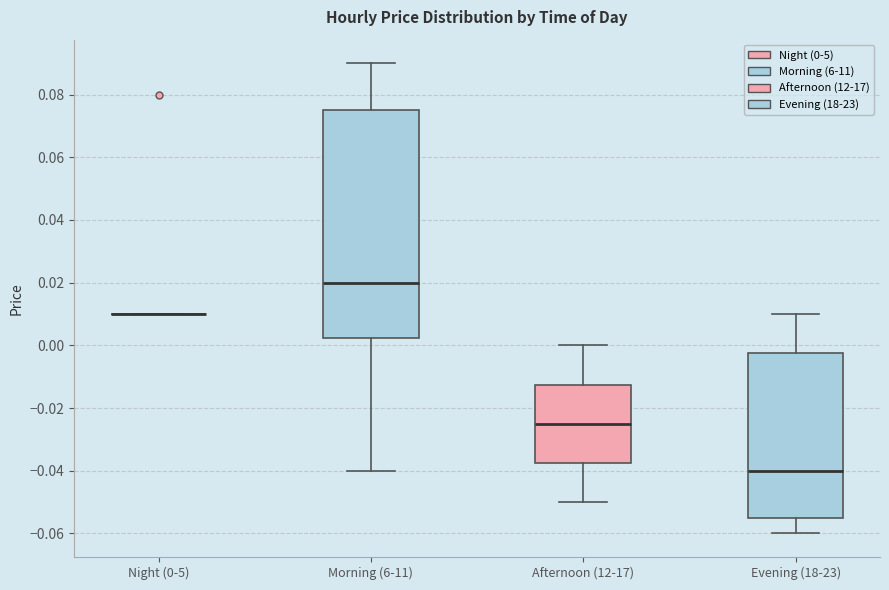

Reading left to right, transcribe this box plot: for each box, give where its median line is, the range the box spans, and where its two whiskers end, as read against the y-axis. The values are not printed on the chart, so give them approximately, as read against the axis.

Night (0-5): box collapsed to a line at 0.010, whiskers 0.010 to 0.010
Morning (6-11): median 0.020, box 0.002 to 0.076, whiskers -0.040 to 0.090
Afternoon (12-17): median -0.024, box -0.038 to -0.012, whiskers -0.050 to 0.000
Evening (18-23): median -0.040, box -0.054 to -0.002, whiskers -0.060 to 0.010